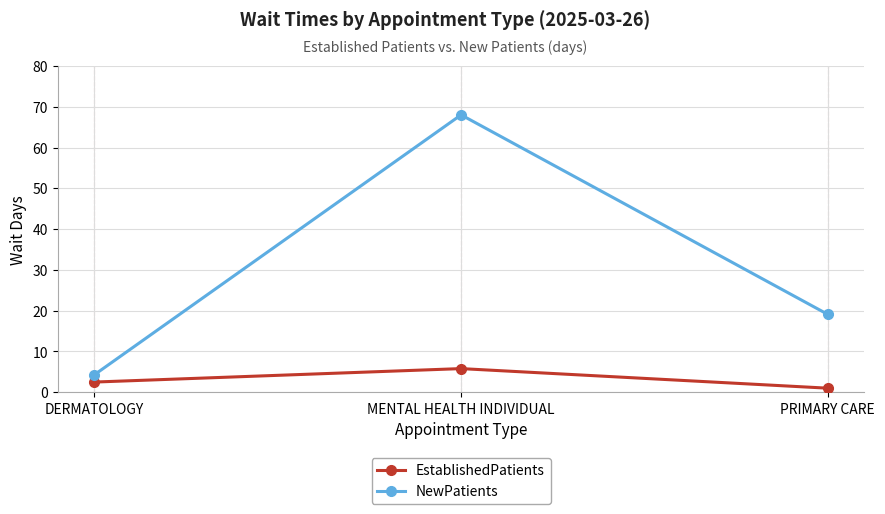

What is the label of the 3rd point from the left?

PRIMARY CARE